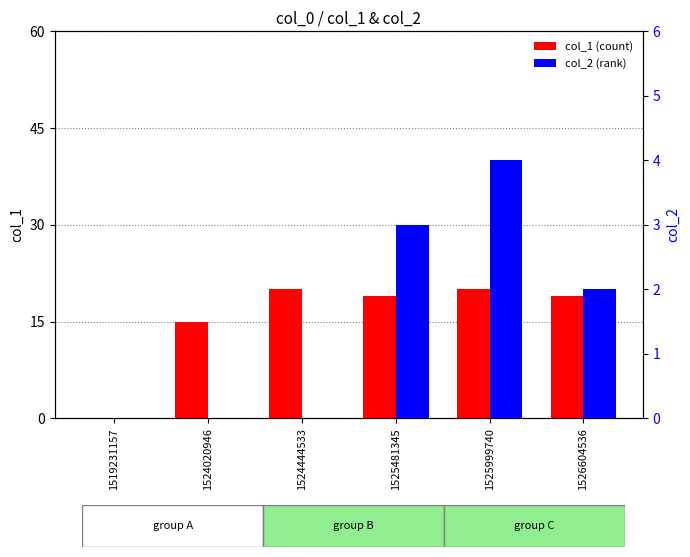

How many bars are there in total?

12